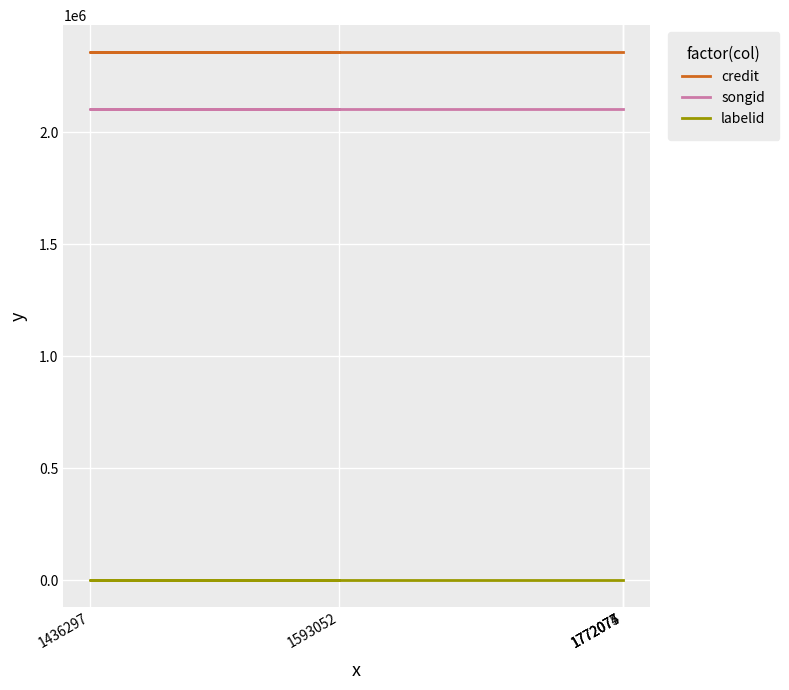

What is the average value of the songid series?

2101924